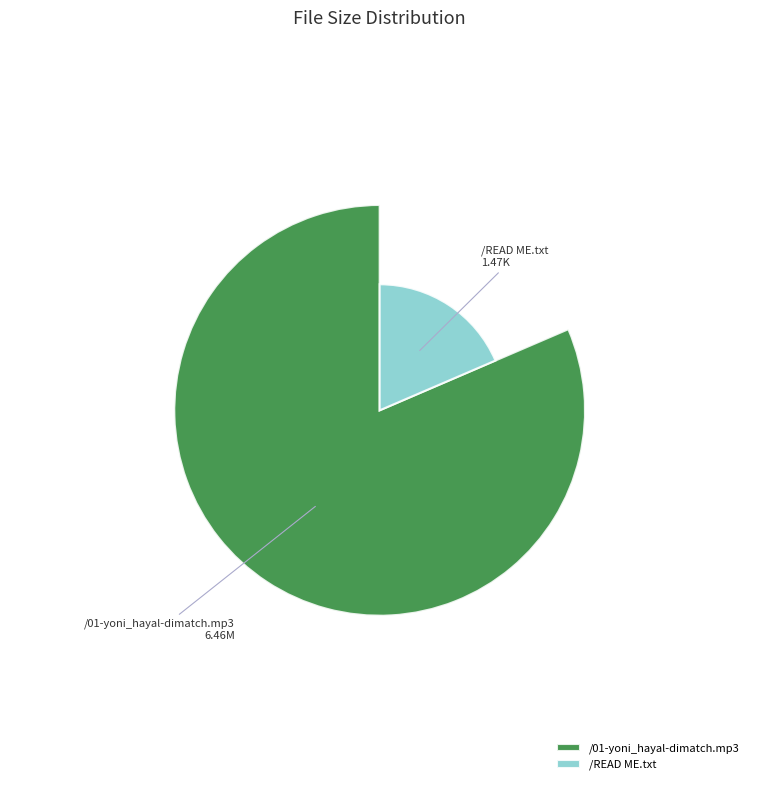

Which slice represents more than half of the pie?

/01-yoni_hayal-dimatch.mp3